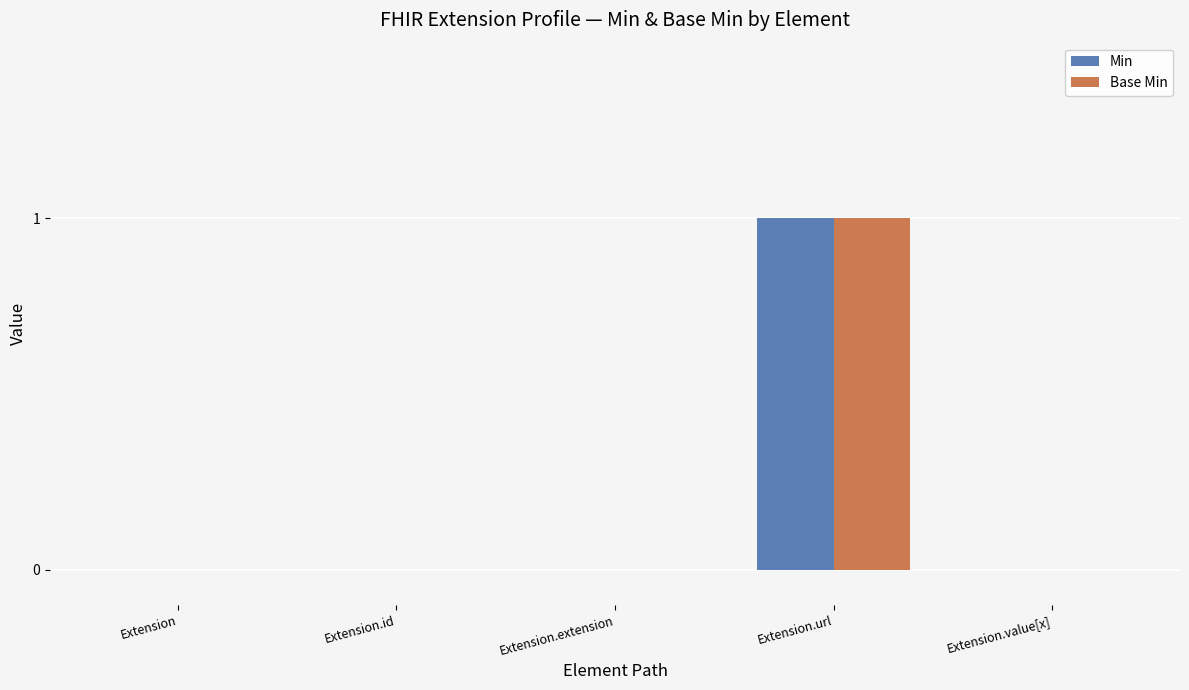

At which category is the sum across all series the highest?

Extension.url